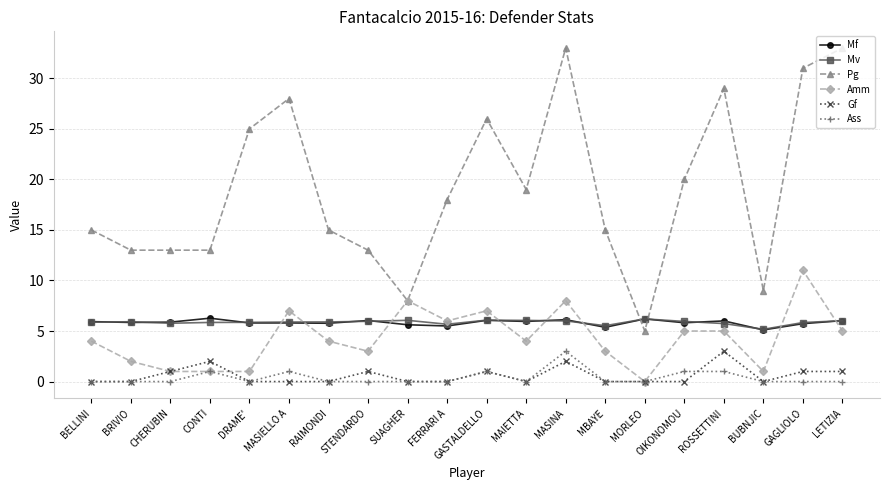

Which series has the widest spread of values?

Pg